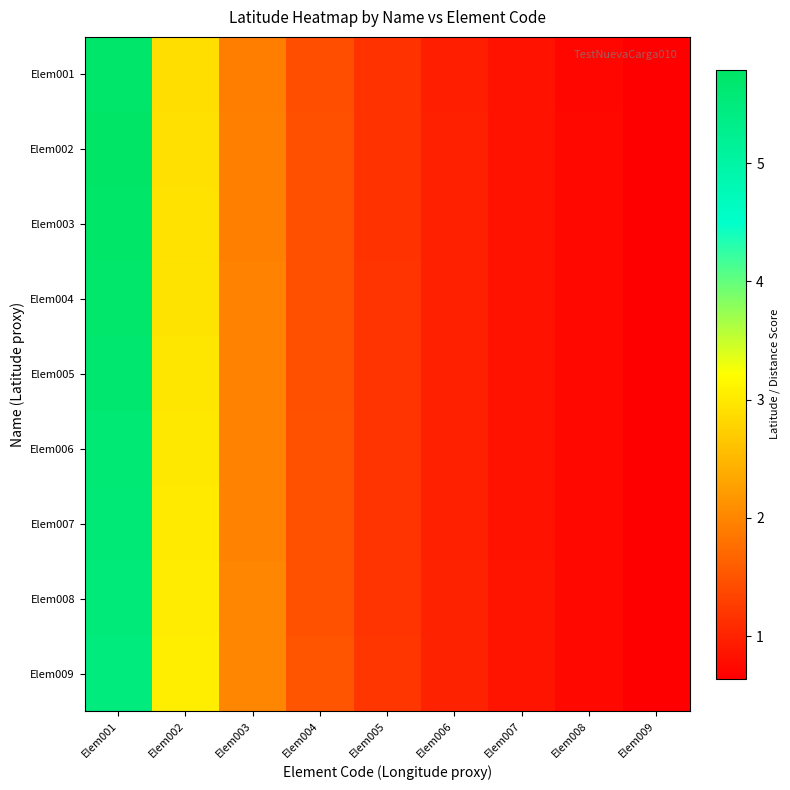

Which has a higher value, Elem003 or Elem008?

Elem003